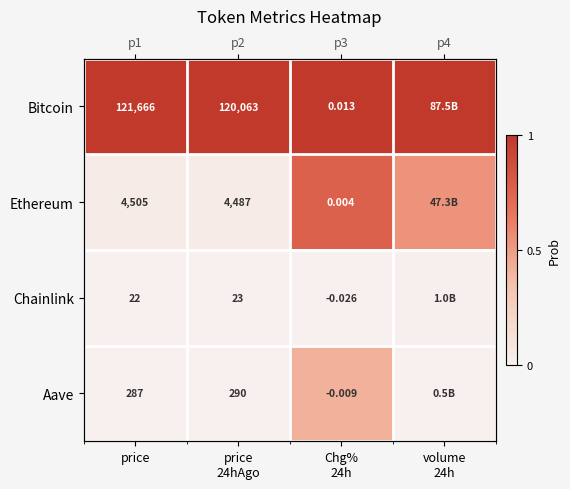

How many positive values does the Aave series have?

3